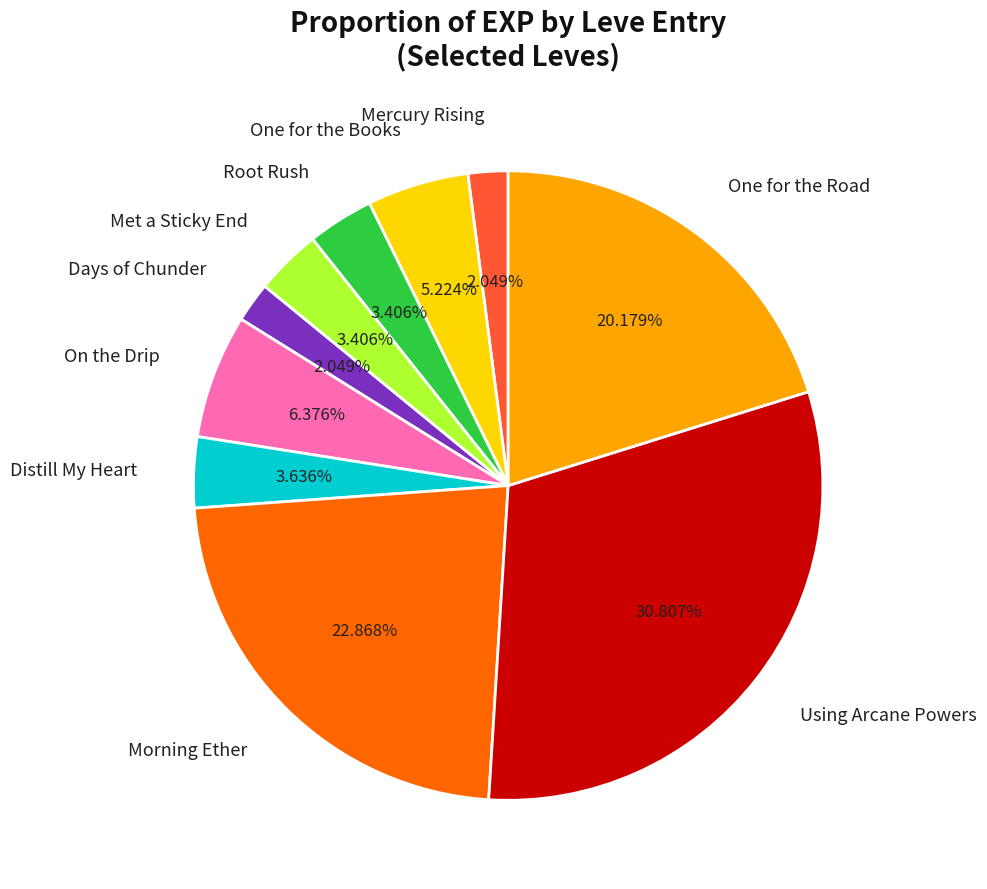

Is there any slice that represents more than half of the pie?

No